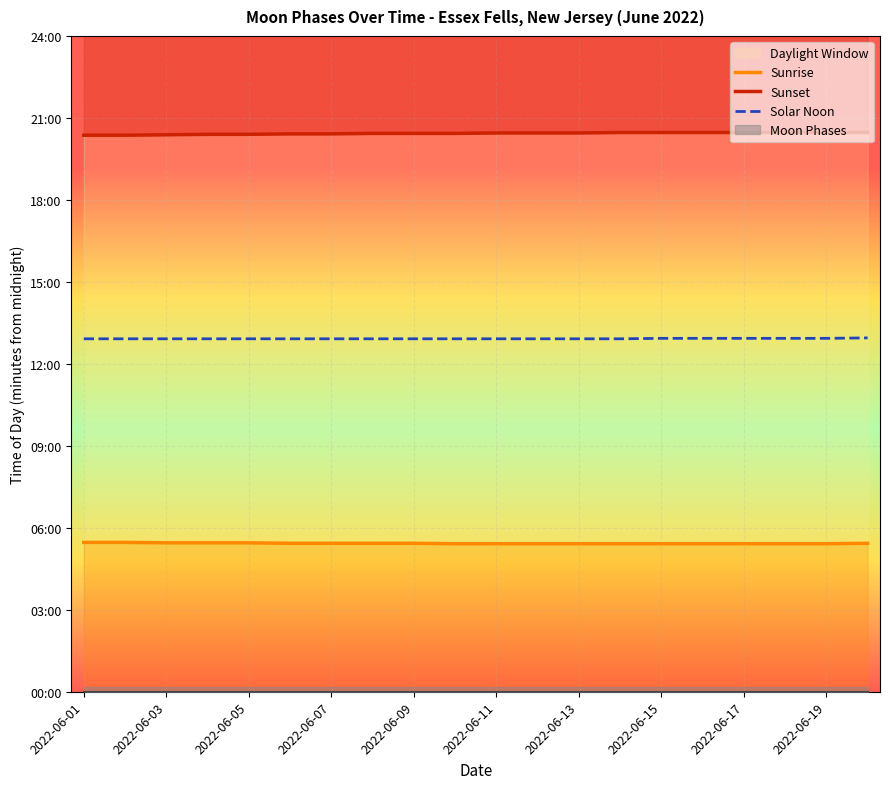

Which label corresponds to the smallest value in the chart?

2022-06-19